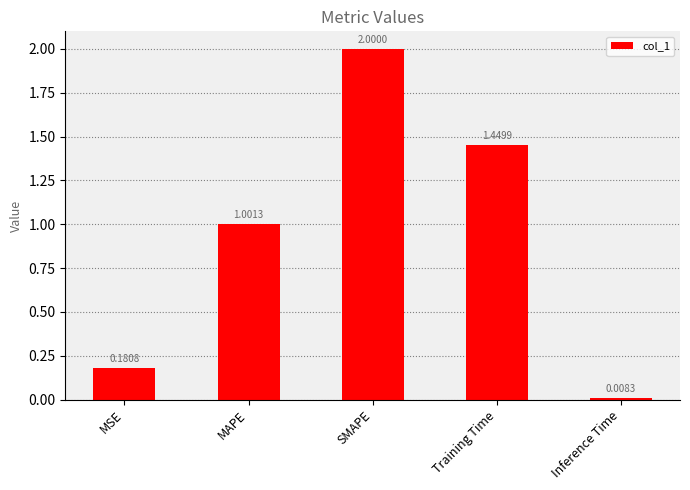

Where is the data nearest to the value 1?

MAPE